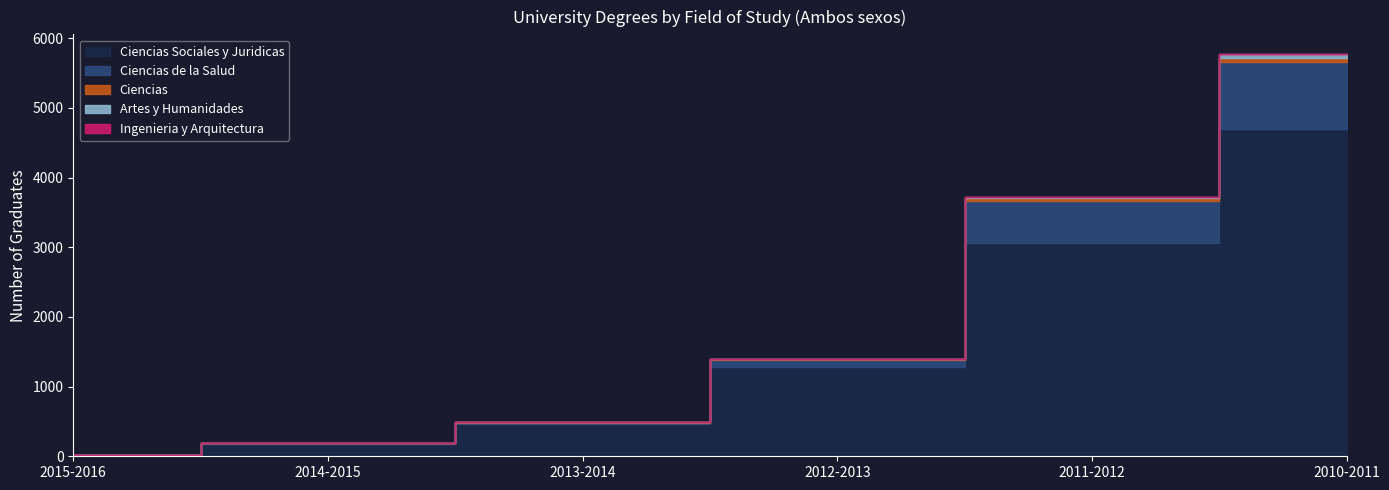

Is the value of Ingenieria y Arquitectura at 2015-2016 greater than the value of Artes y Humanidades at 2014-2015?

No